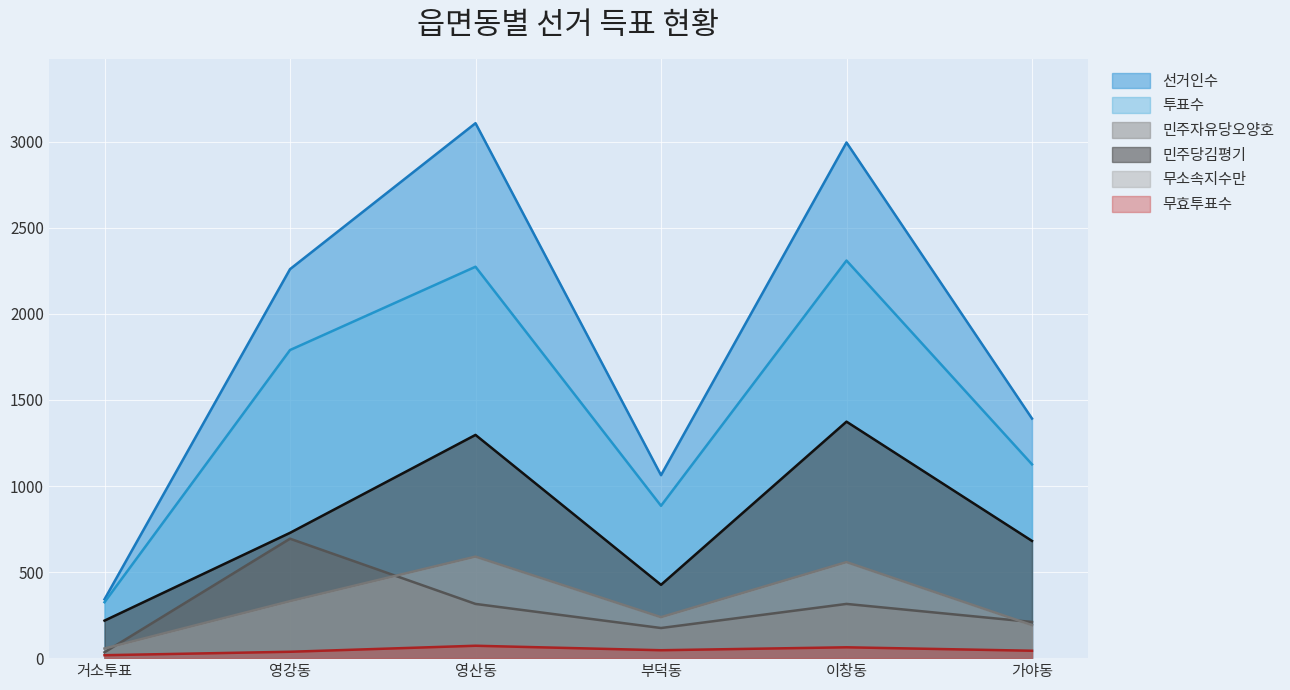

The 투표수 series shows 622 at 가야동. True or false?

False